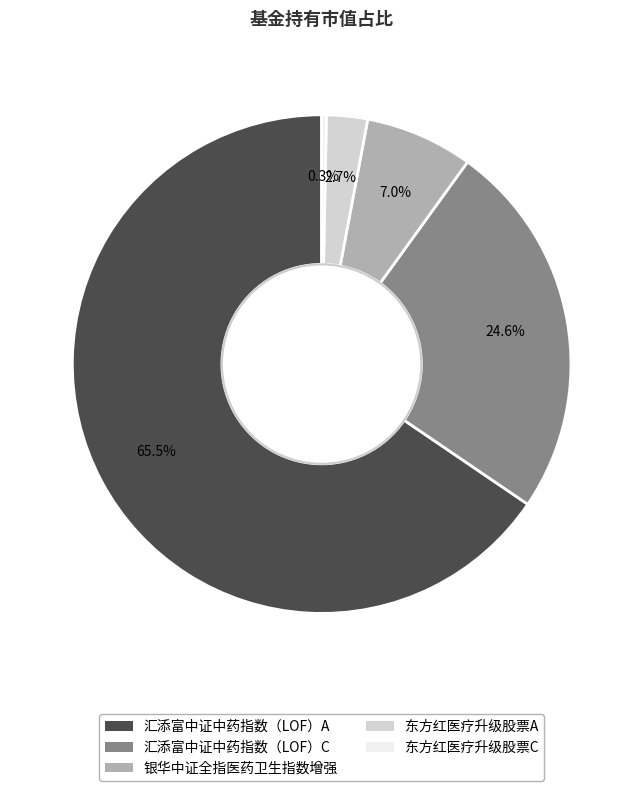

Which slice is the largest?

汇添富中证中药指数（LOF）A